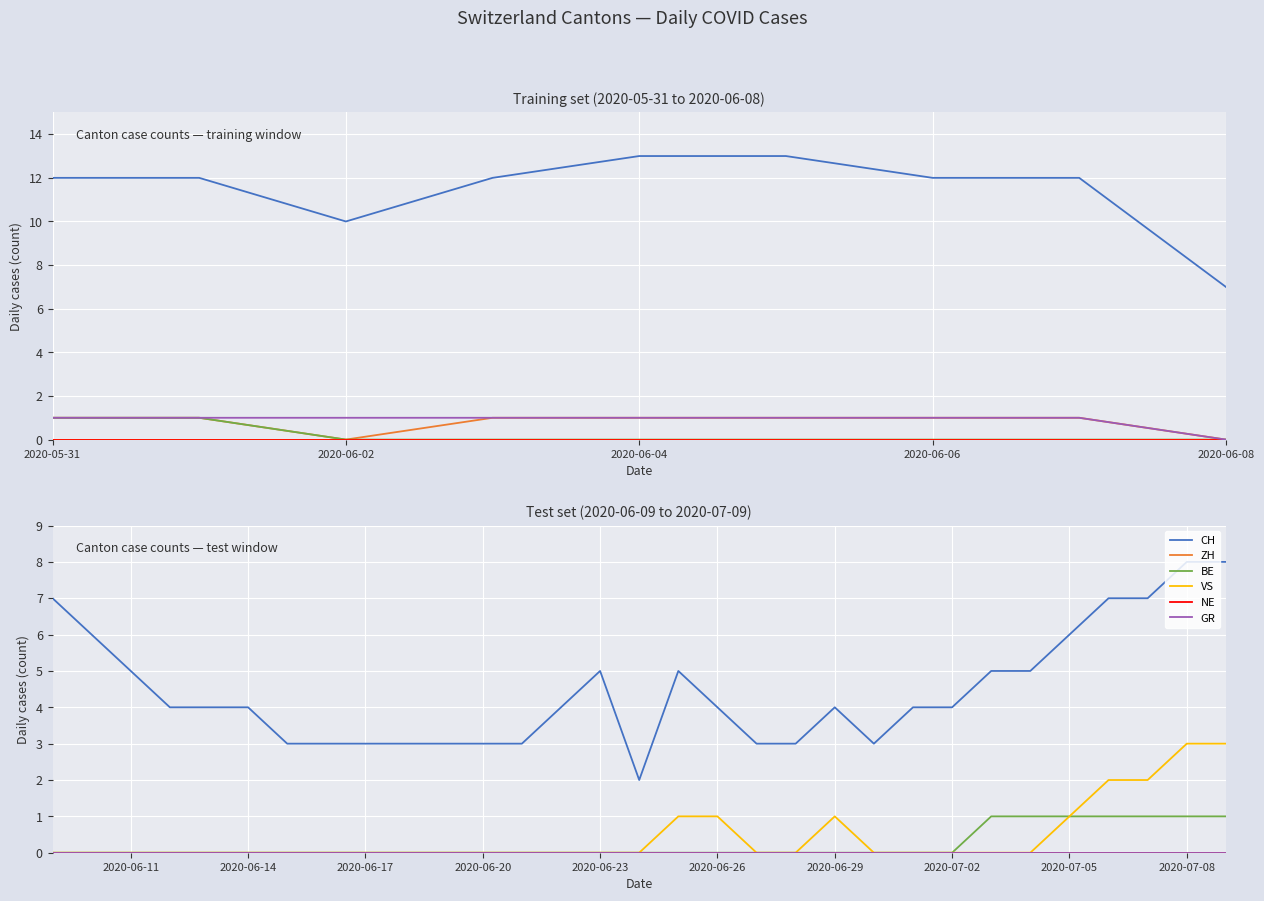

What is the spread (max minus min) of values at 2020-06-20?

3